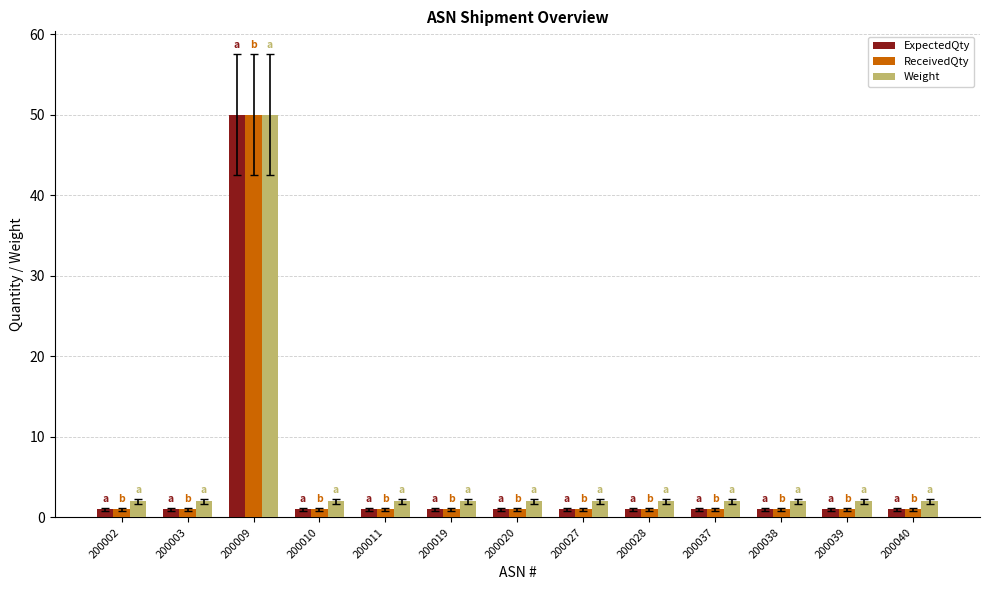

What is the smallest value displayed?

1